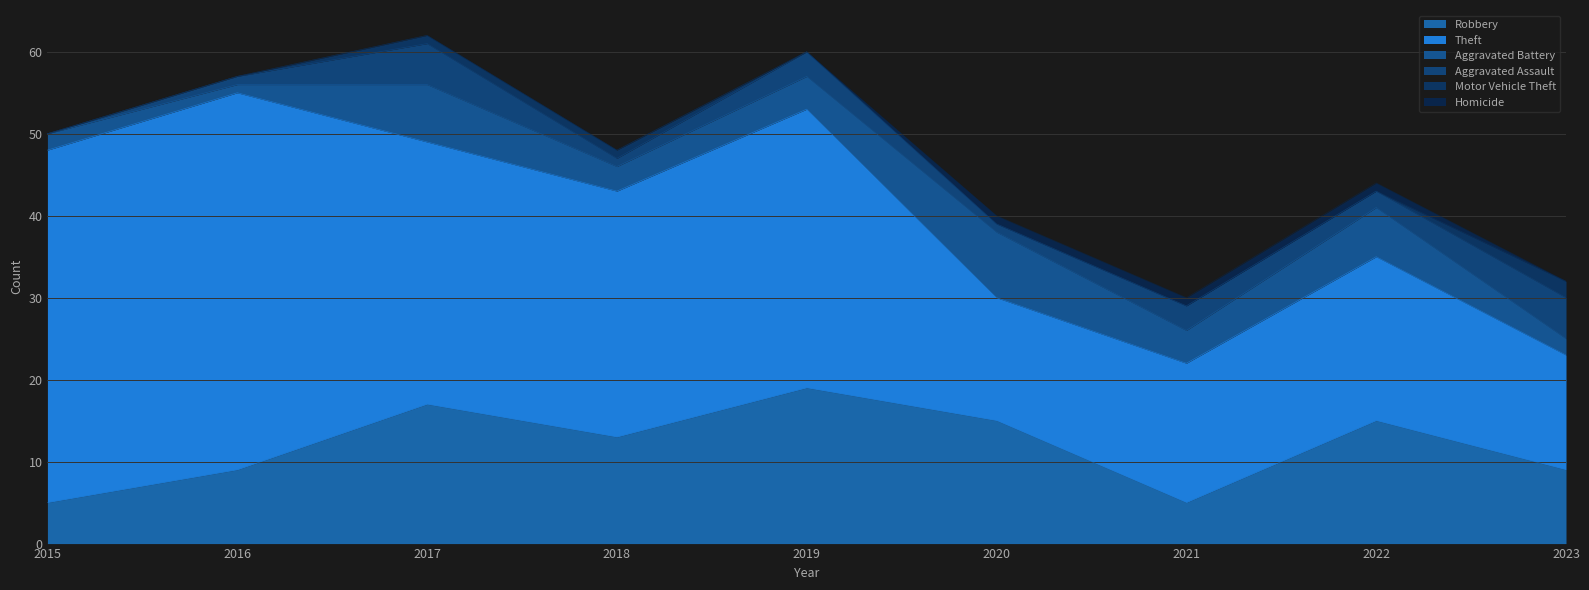

True or false: Aggravated Assault has more than 1 interior local peaks.

True